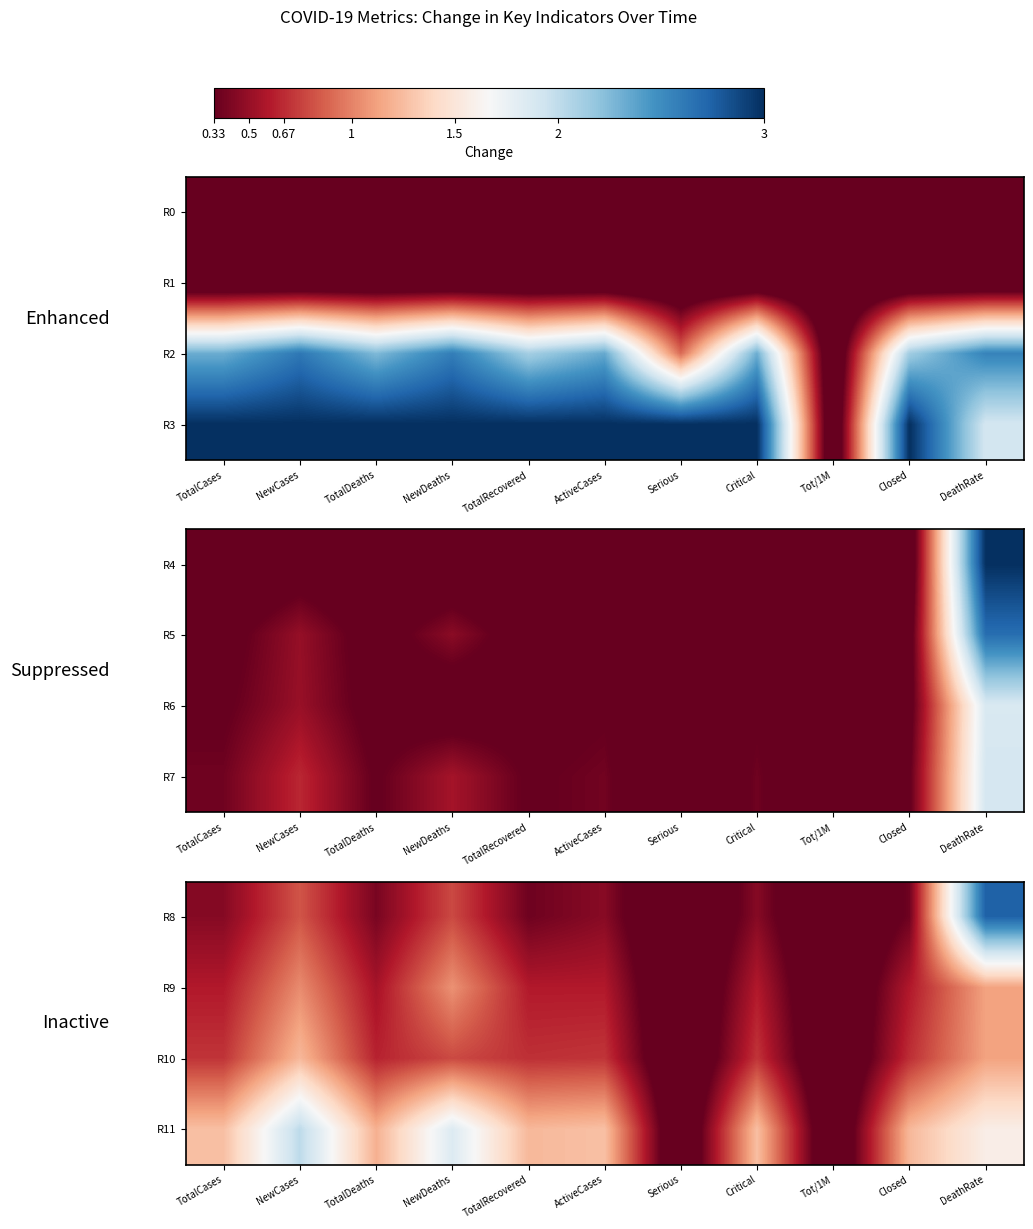

Which has a higher value, NewDeaths or DeathRate?

DeathRate